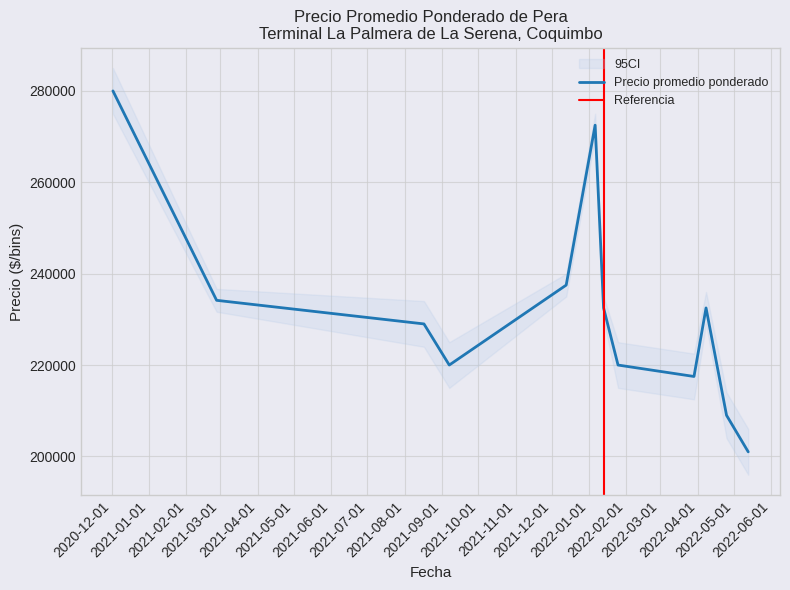

What is the label of the 14th point from the left?

2021-08-17